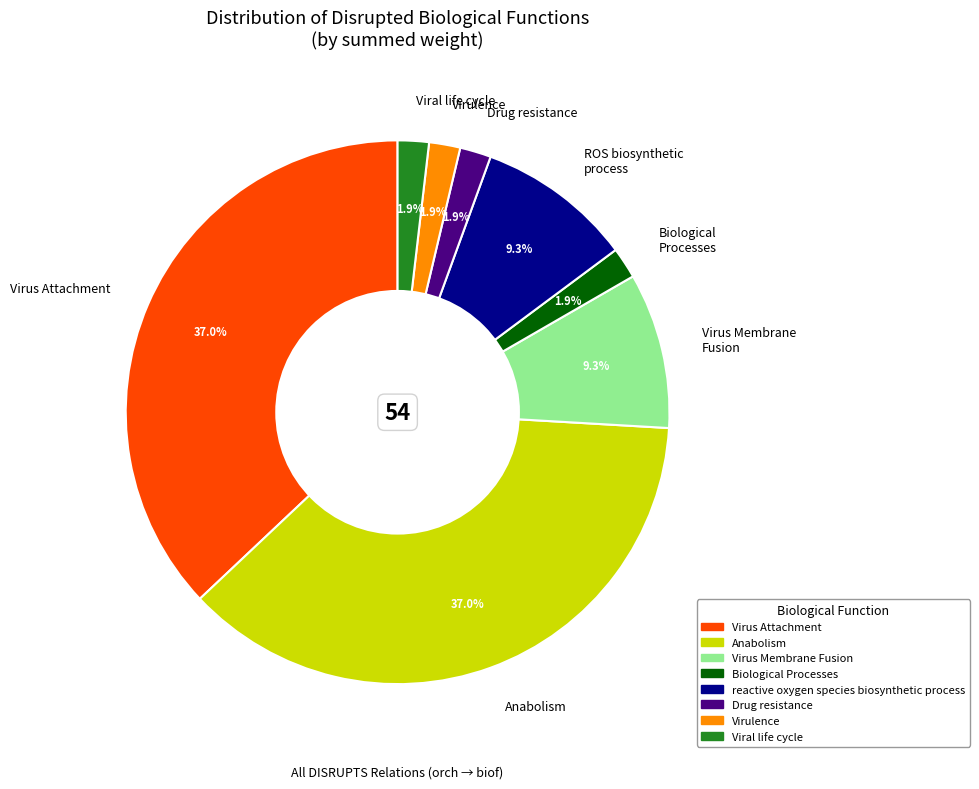

Approximately how many times larger is the value at Drug resistance compared to Biological Processes?

1.0